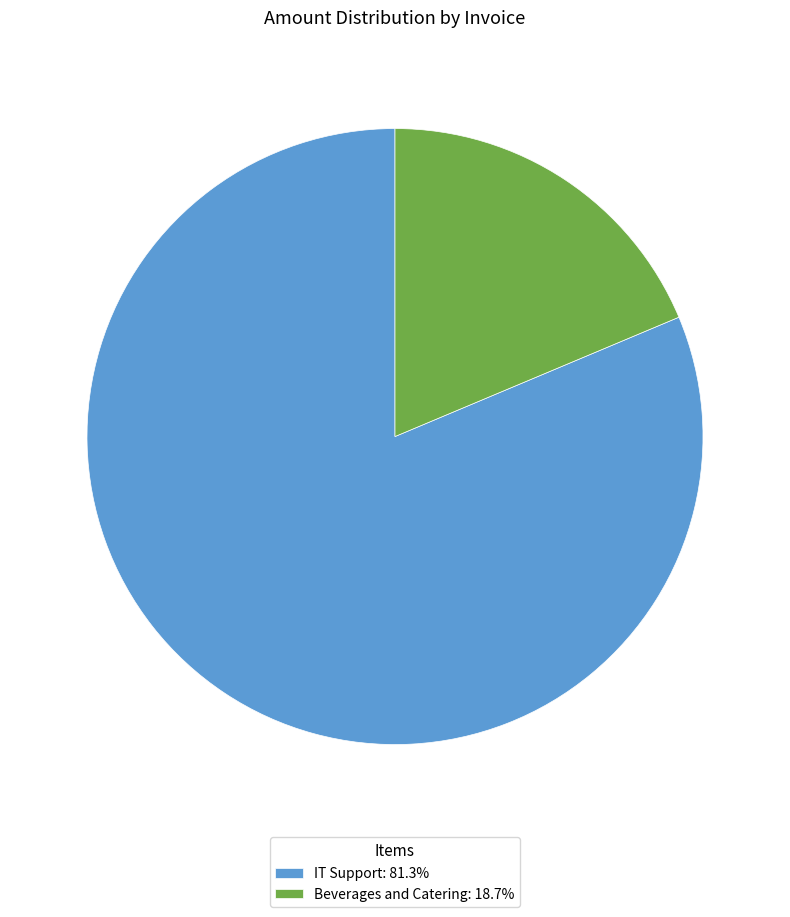

Is there a majority slice in this chart?

Yes